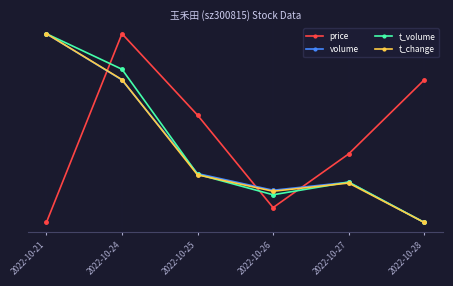

Is this an area chart (filled region under the line)?

No